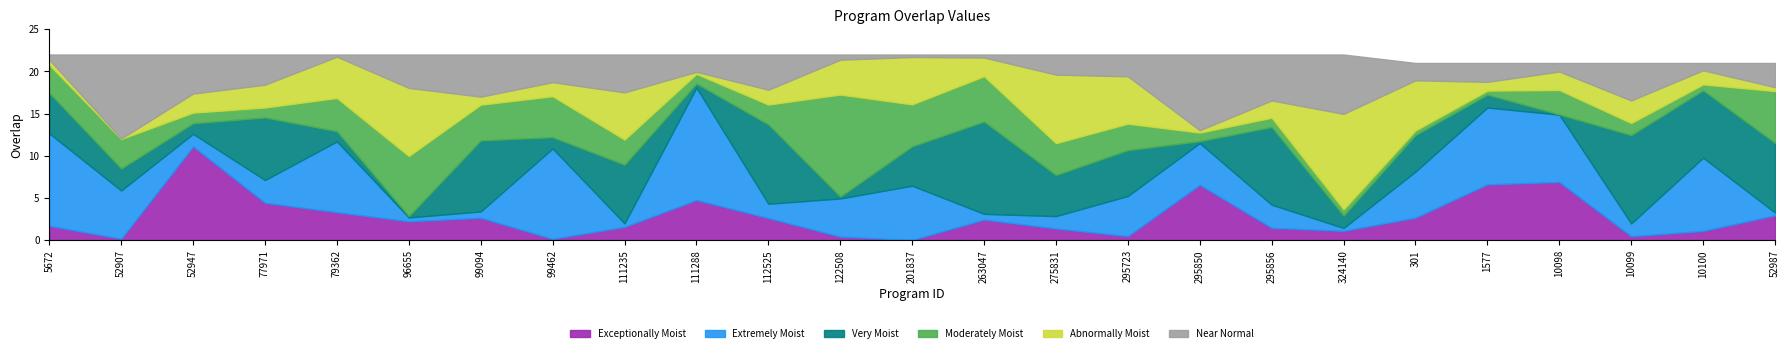

Reading right to left, what are all the values shown in this chart?

21	21	21	21	21	21	22	22	22	22	22	22	22	22	22	22	22	22	22	22	22	22	22	22	22